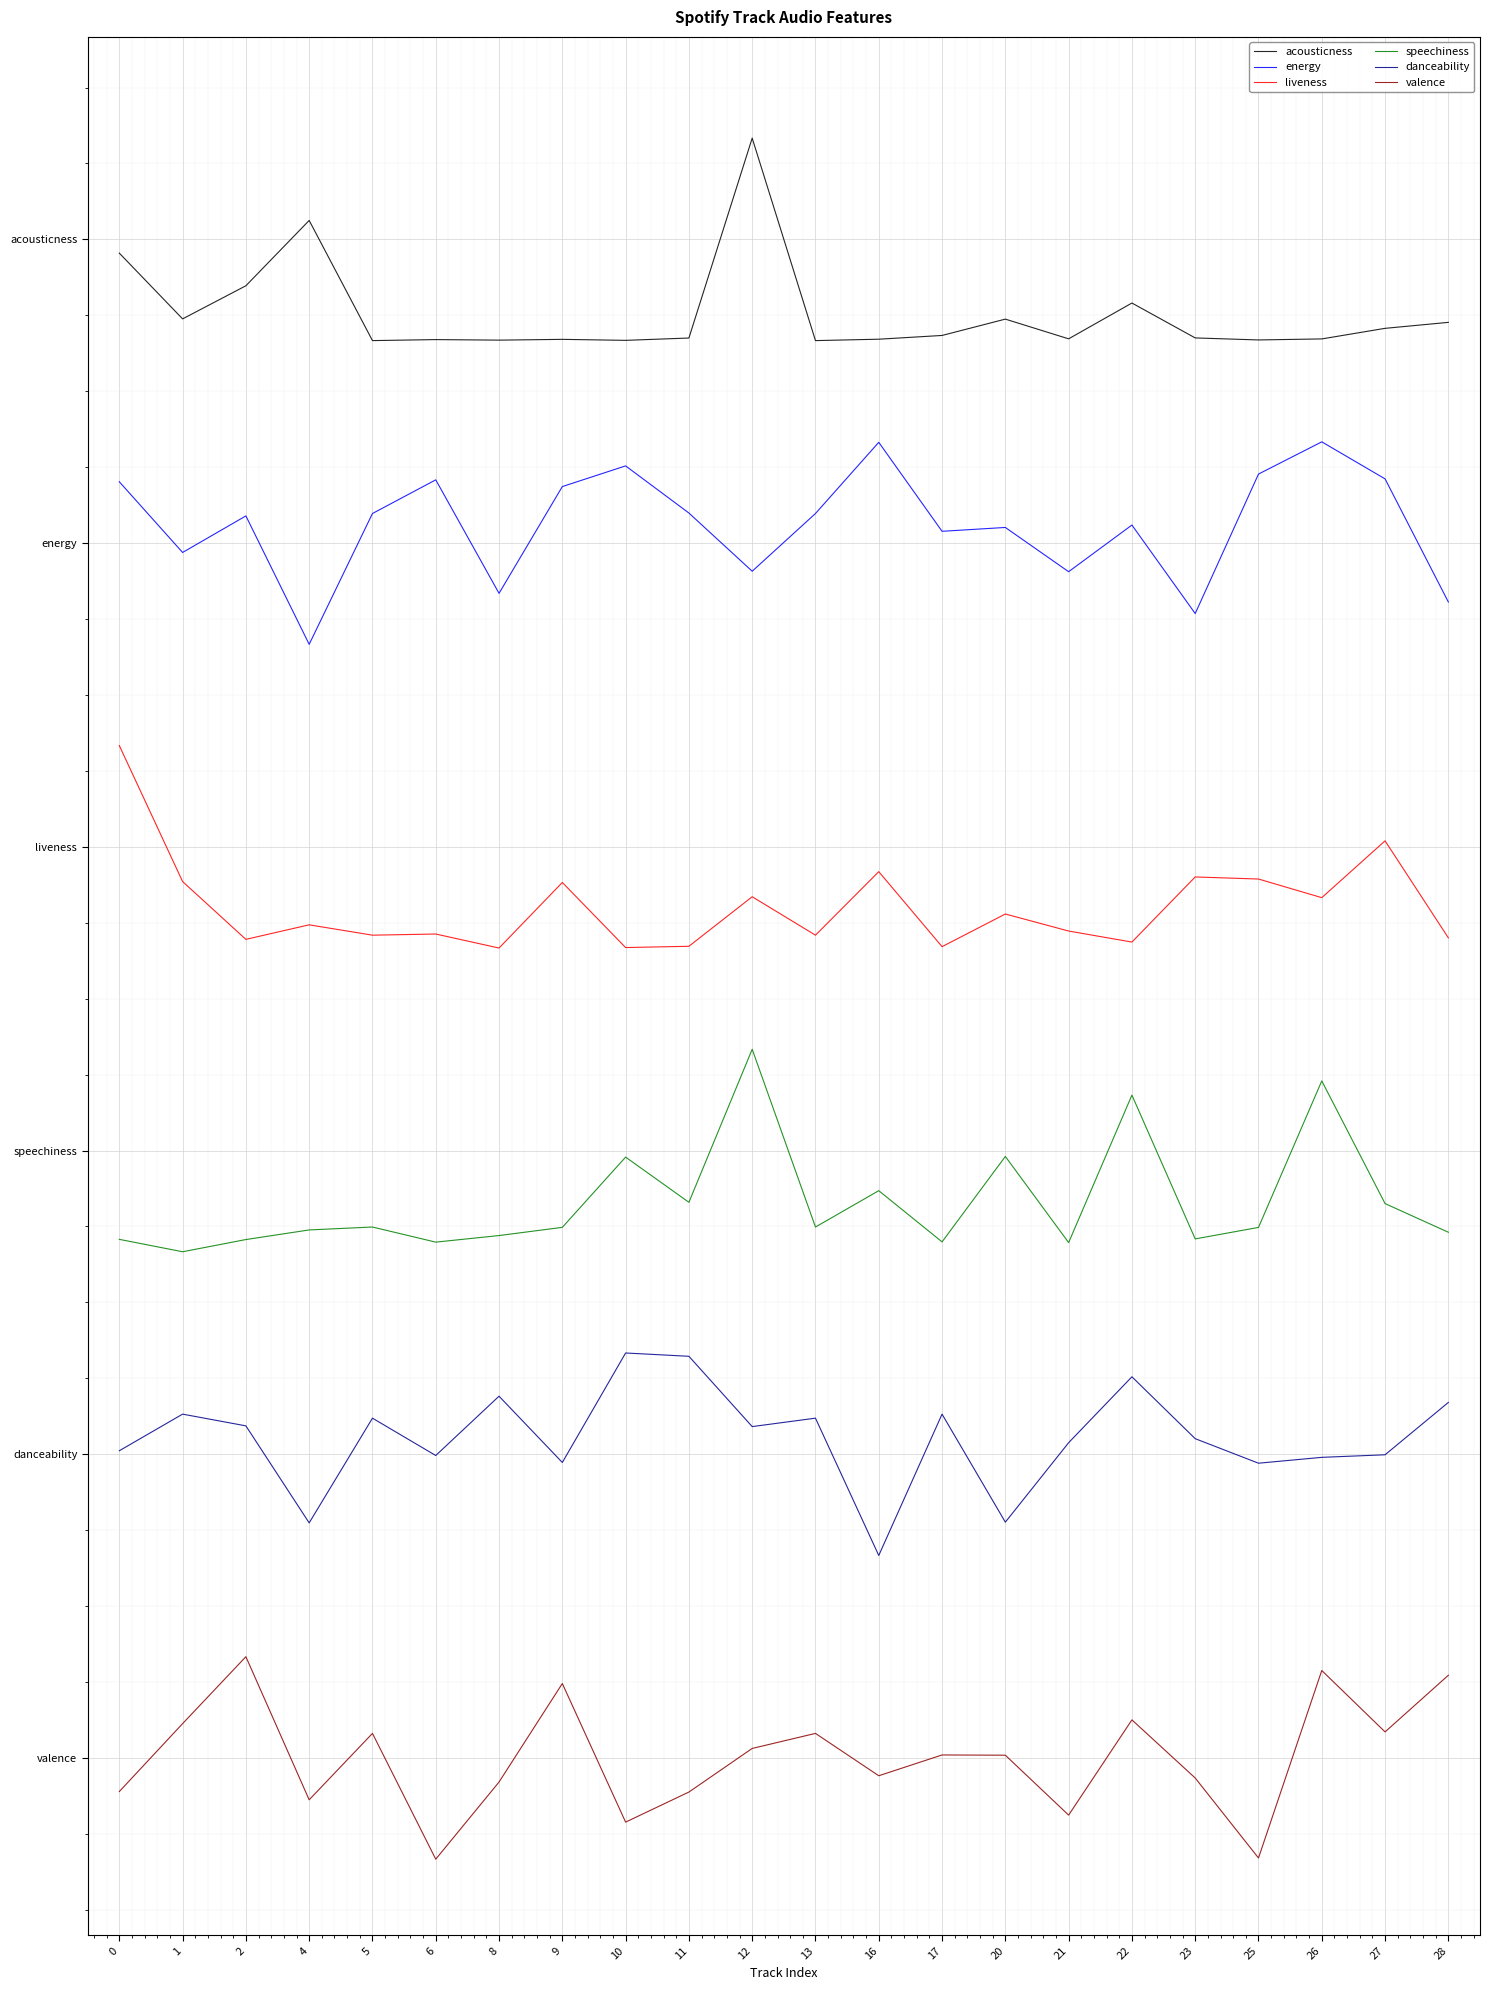

The danceability series shows 2.7 at 0. True or false?

False